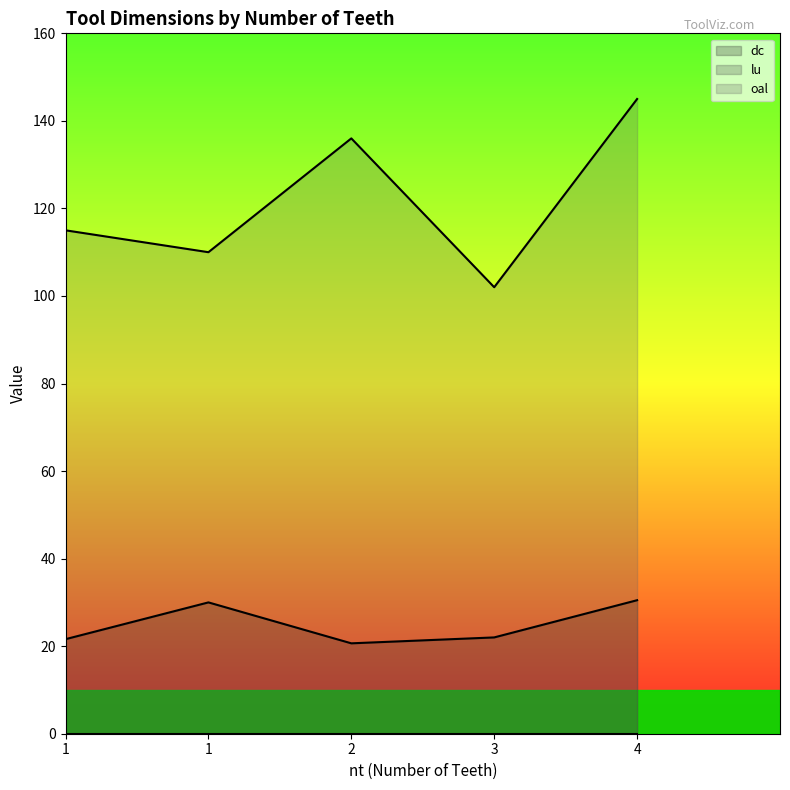

What is the value of the dc point at the 1st from the left?

21.6